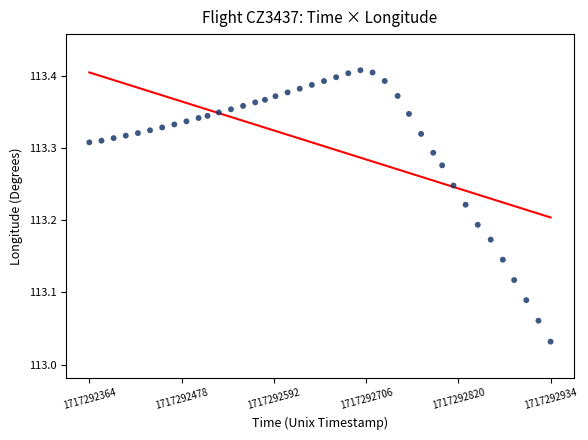

What is the range of Y values (max minus min)?

0.4